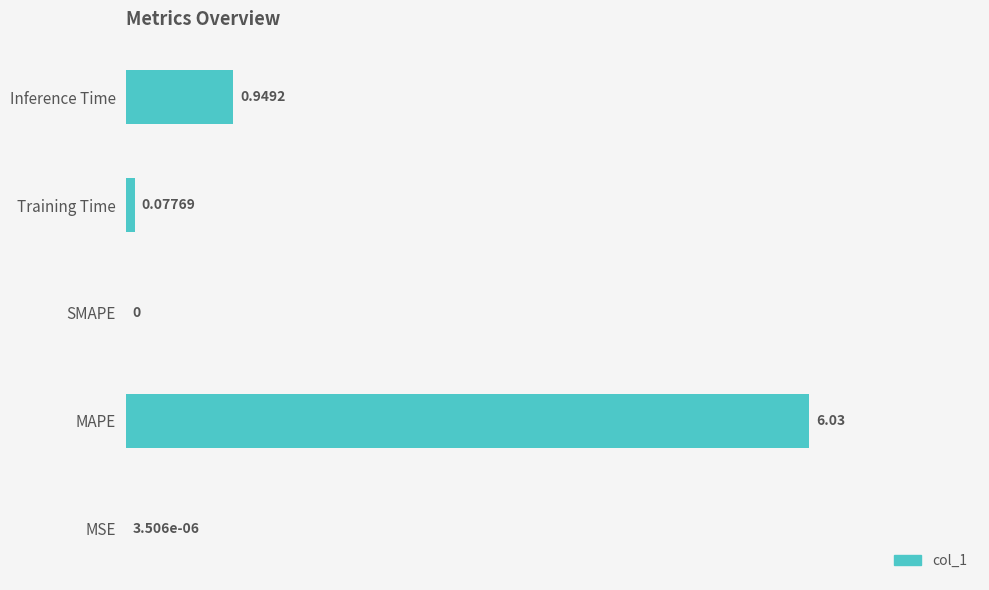

What is the change in value from MAPE to SMAPE?

-6.0